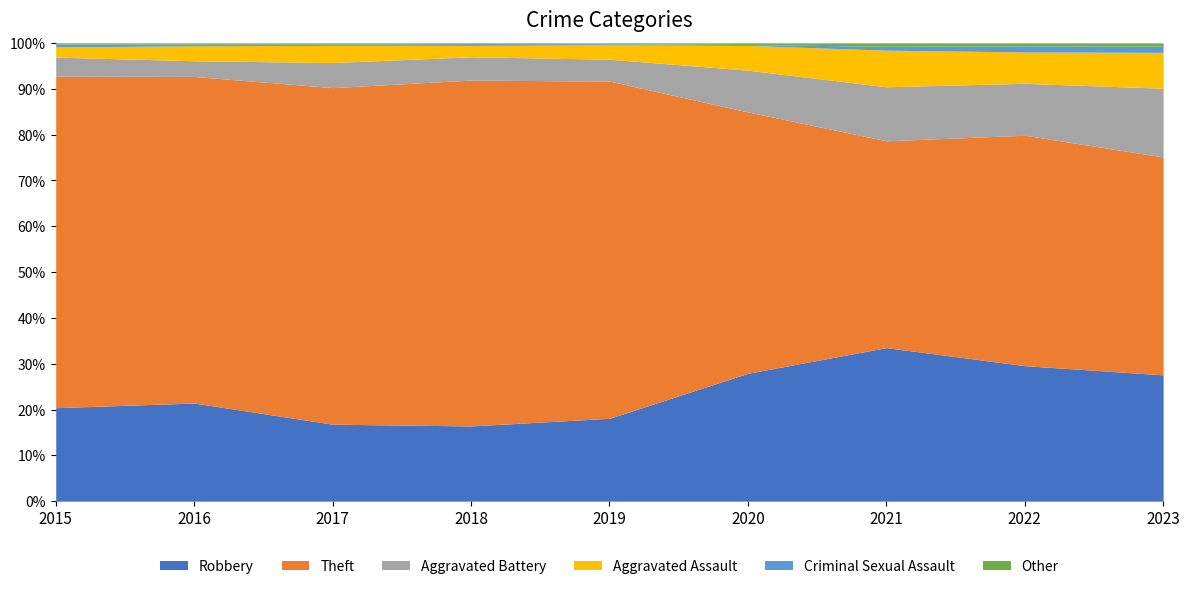

True or false: Other and Theft cross at least once.

False